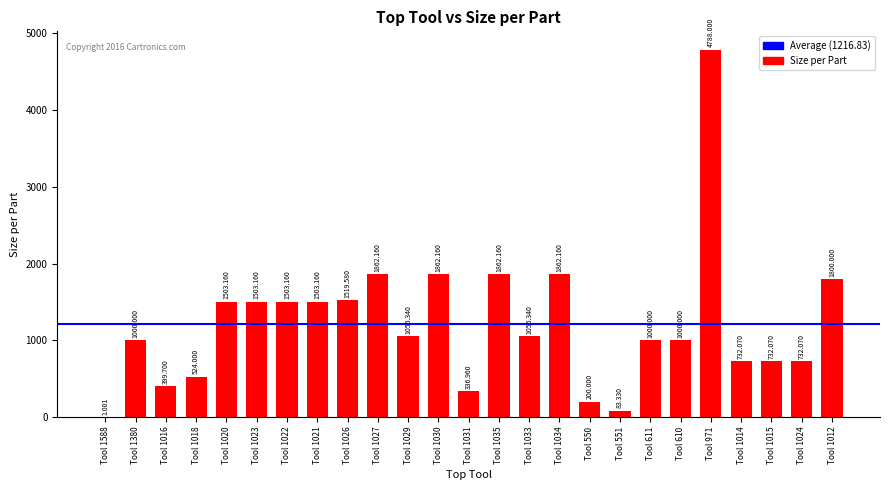

Where is the data nearest to the value 2394?

Tool 1027